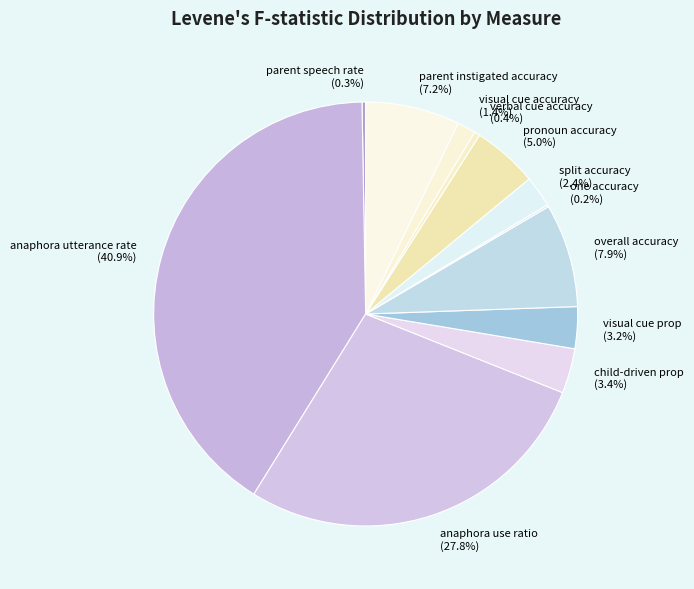

Is there any slice that represents more than half of the pie?

No